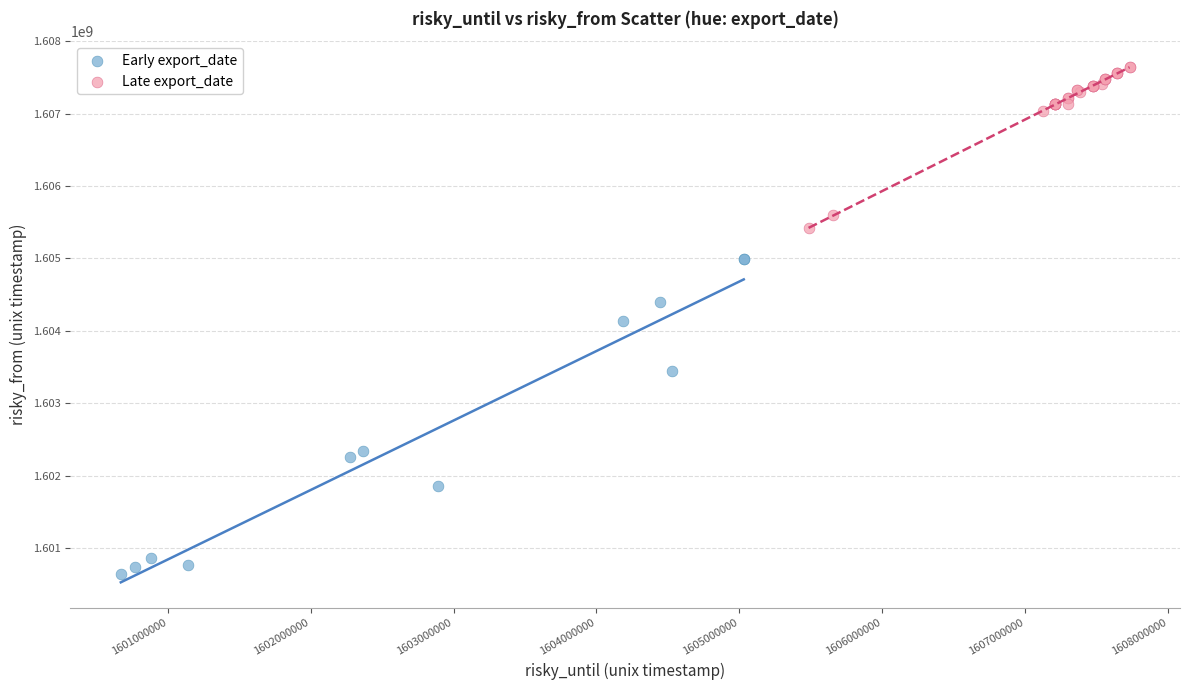

Which series contains the highest Y value?

Late export_date